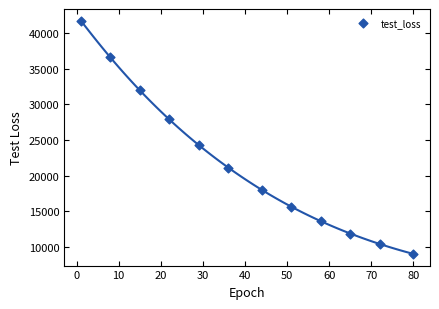

What is the average Y value?

21834.7